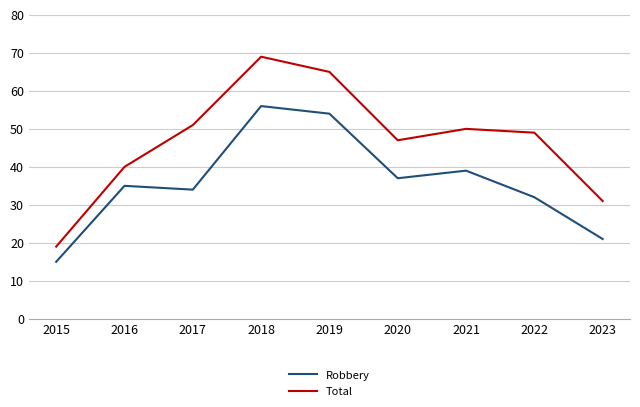

What is the difference between the maximum and minimum values in the Robbery series?

41